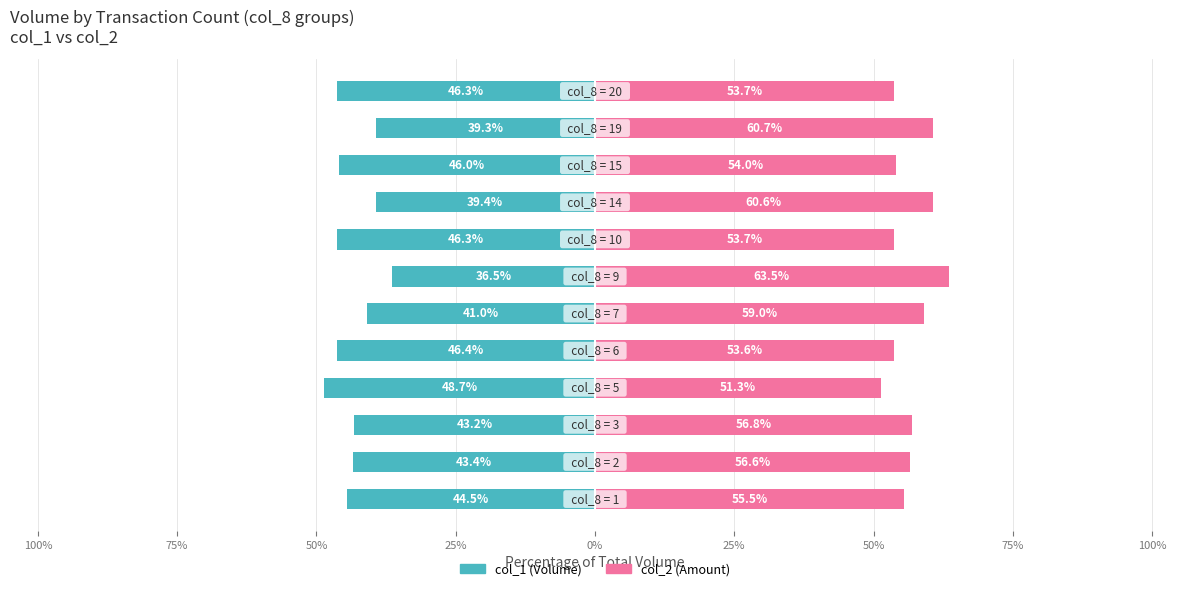

What is the value of the col_1 bar at the 3rd from the left?

-43.2